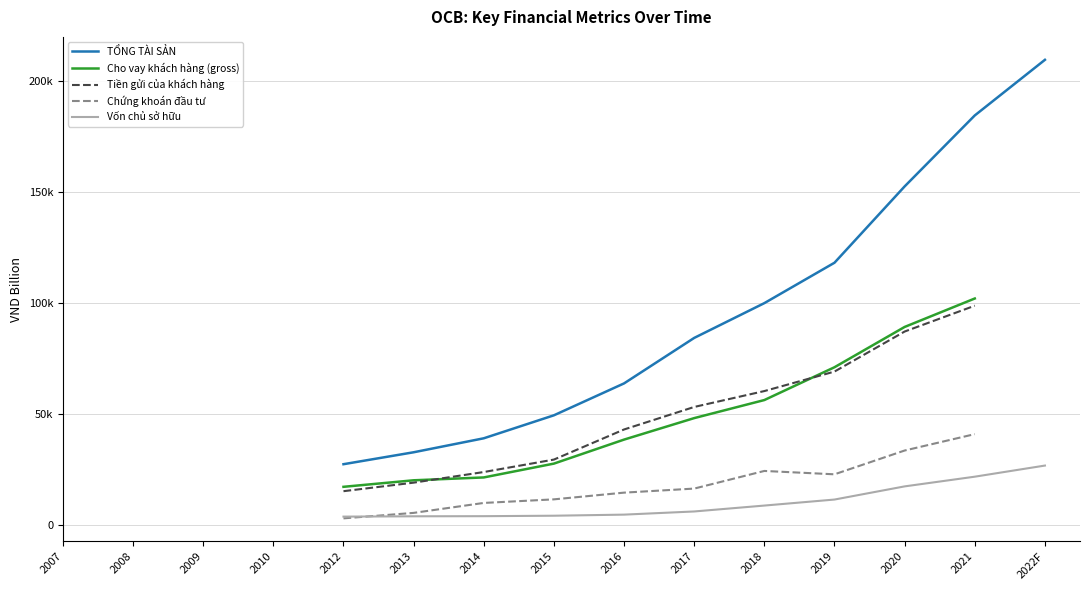

List the labels in order of TỔNG TÀI SẢN value, largest first.

2022F, 2021, 2020, 2019, 2018, 2017, 2016, 2015, 2014, 2013, 2012, 2007, 2008, 2009, 2010